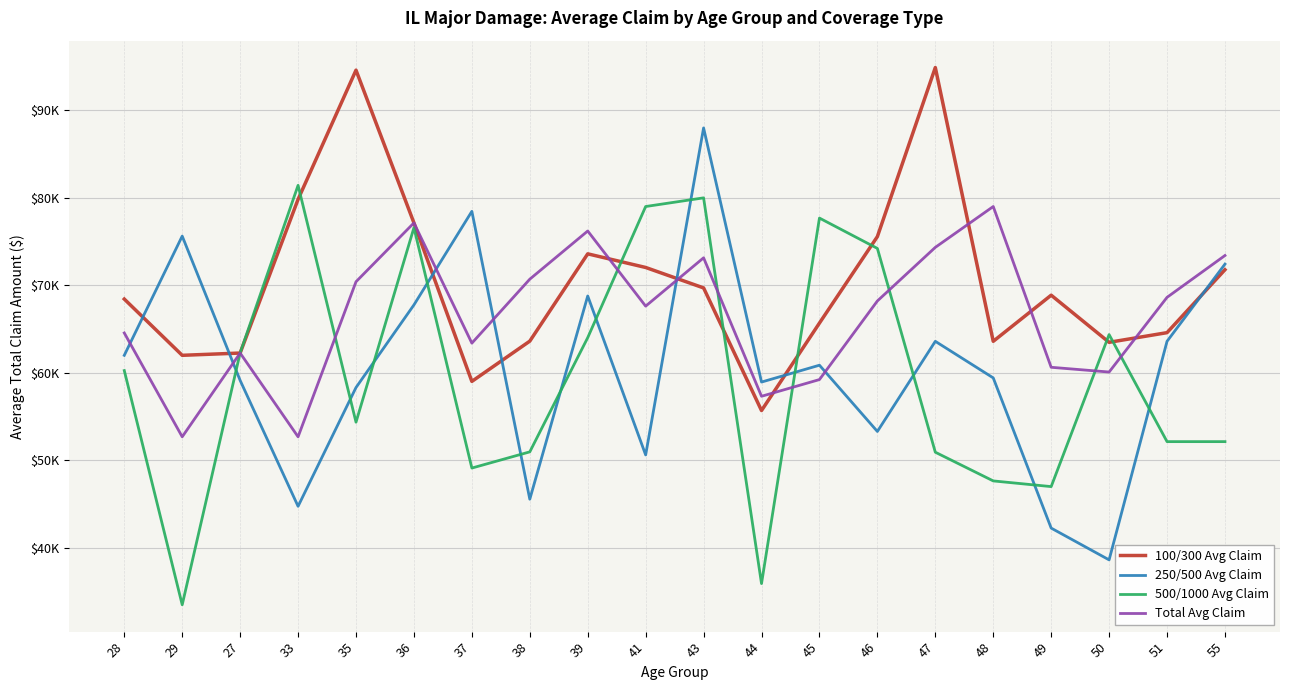

At which label does Total Avg Claim reach its minimum?

29